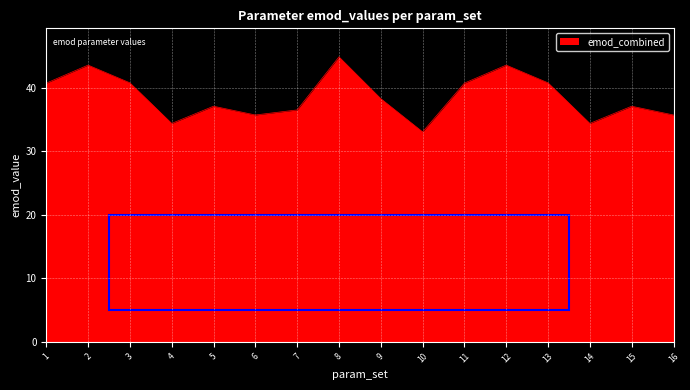

The value at 11 is 40.8. True or false?

True